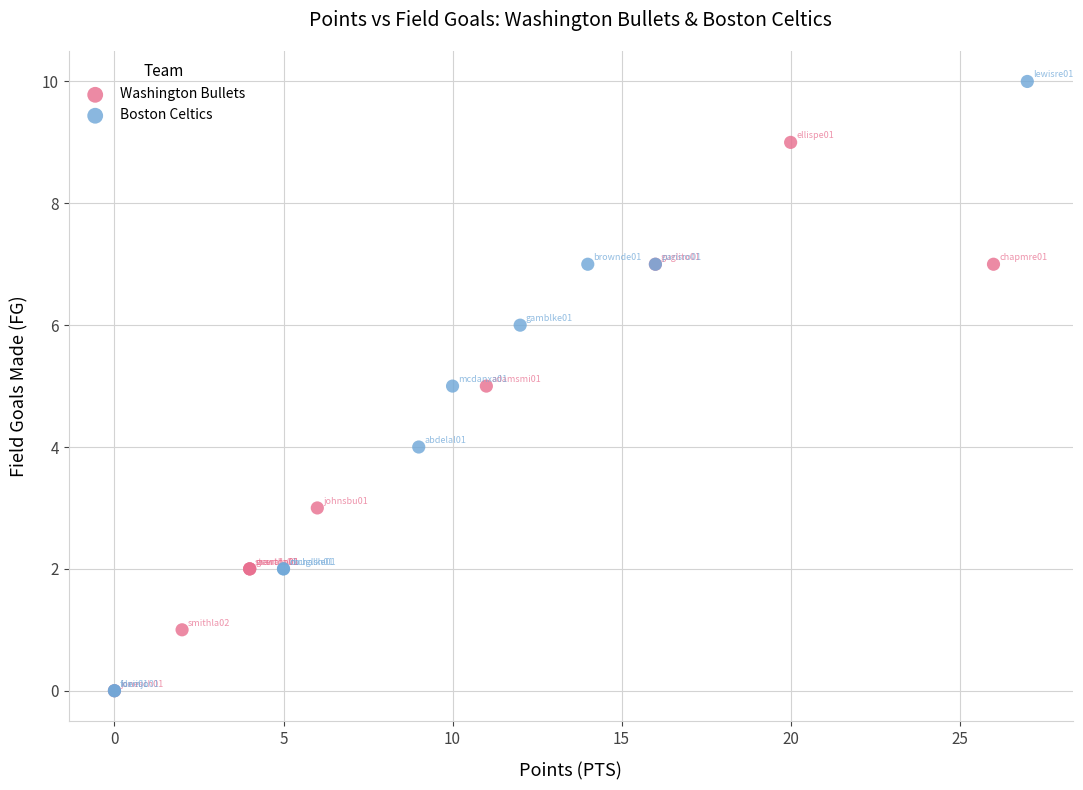

Which series reaches the maximum Y coordinate?

Boston Celtics